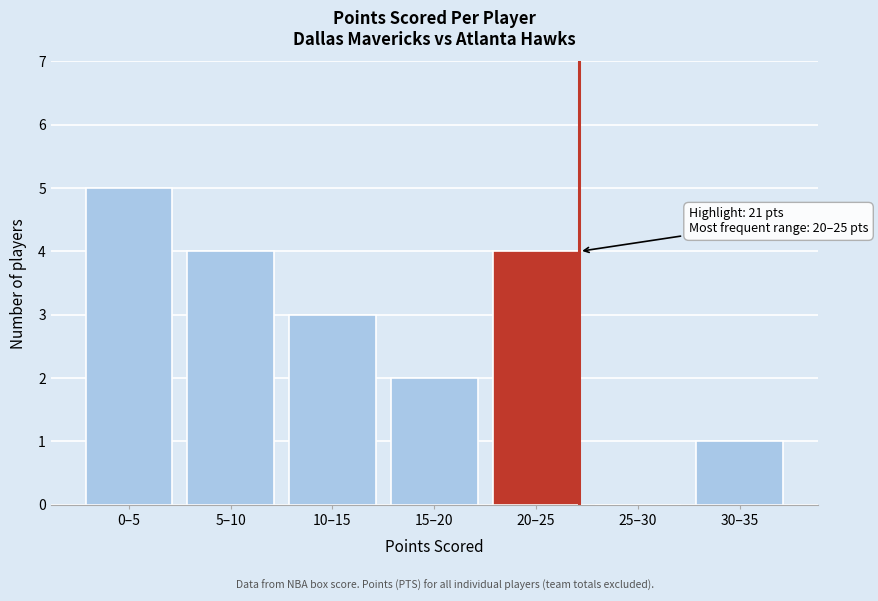

Reading left to right, extract all data points from this chart.

0–5=5	5–10=4	10–15=3	15–20=2	20–25=4	25–30=0	30–35=1